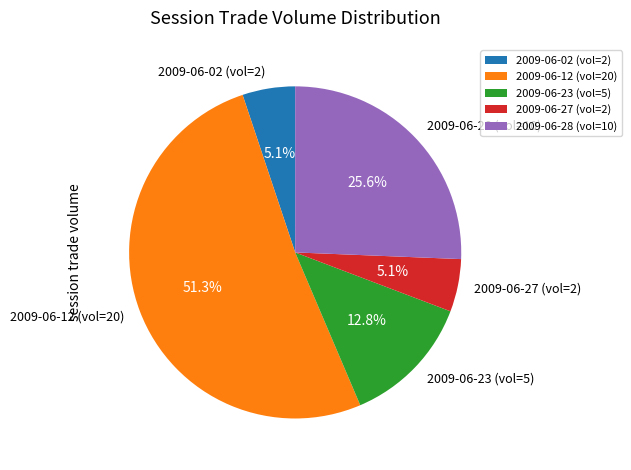

How many slices are in this pie chart?

5